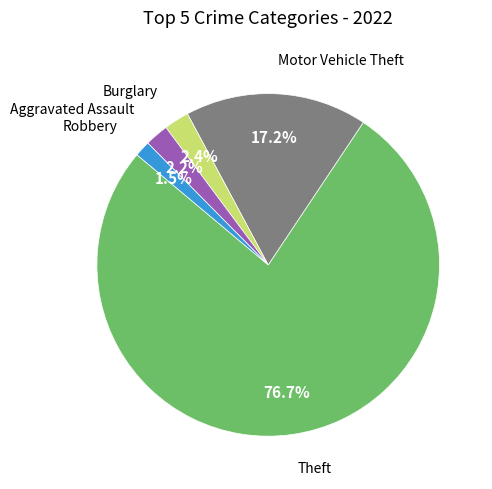

Does any single category account for the majority?

Yes